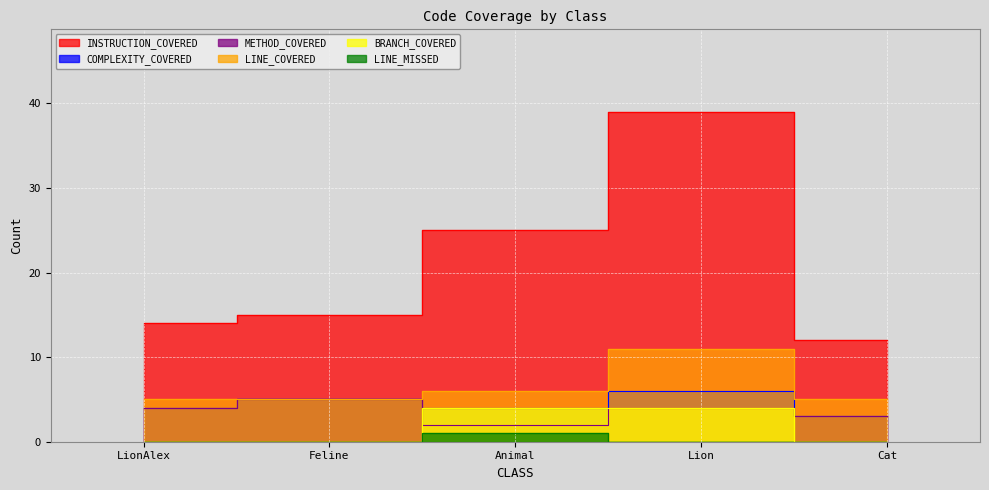

How many positive values does the LINE_MISSED series have?

1